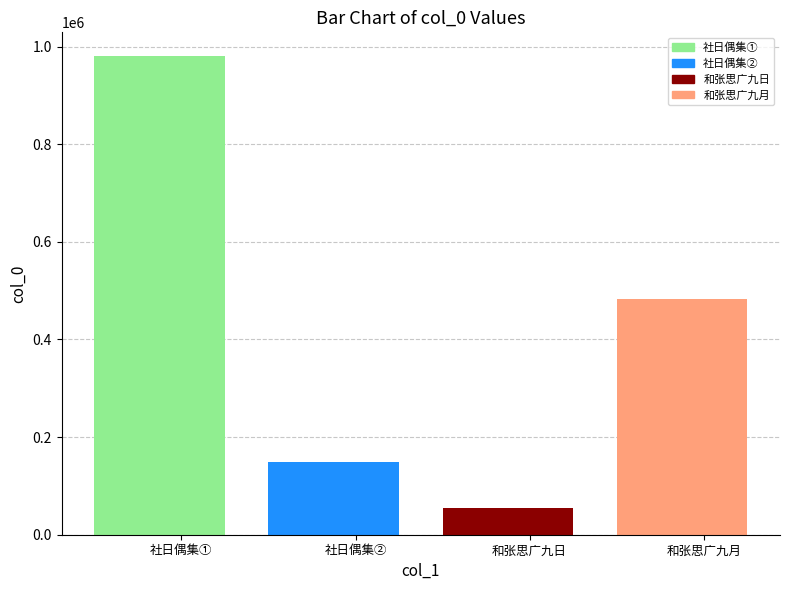

Reading right to left, what are all the values shown in this chart?

483637	53821	149924	980251